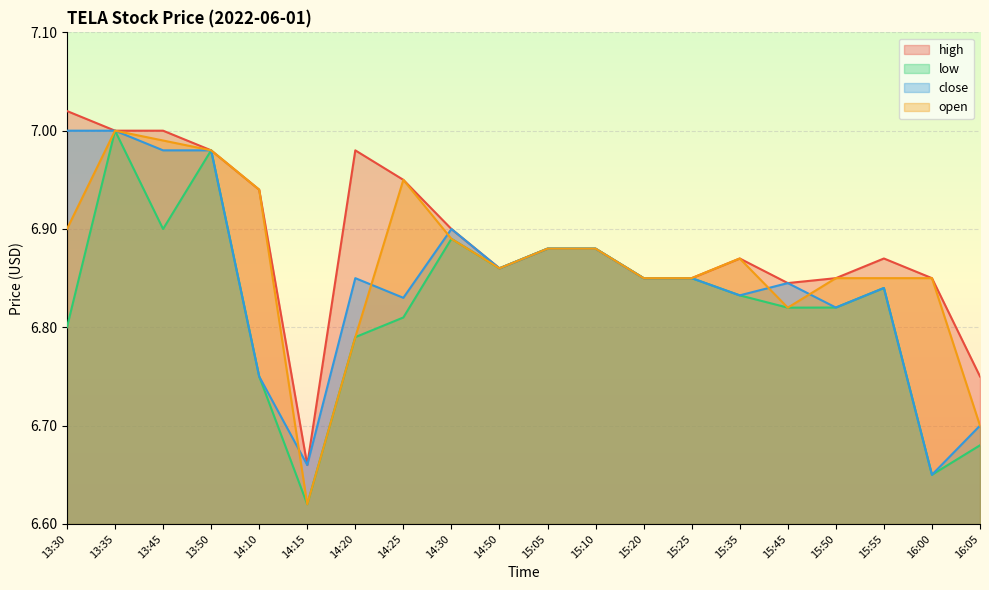

In open, how many points are higher than both neighbors (excluding endpoints)?

3